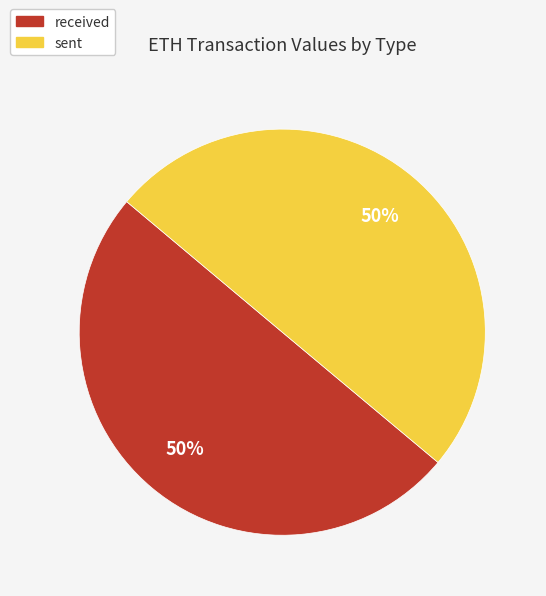

To the nearest percent, what portion does sent represent?

50%